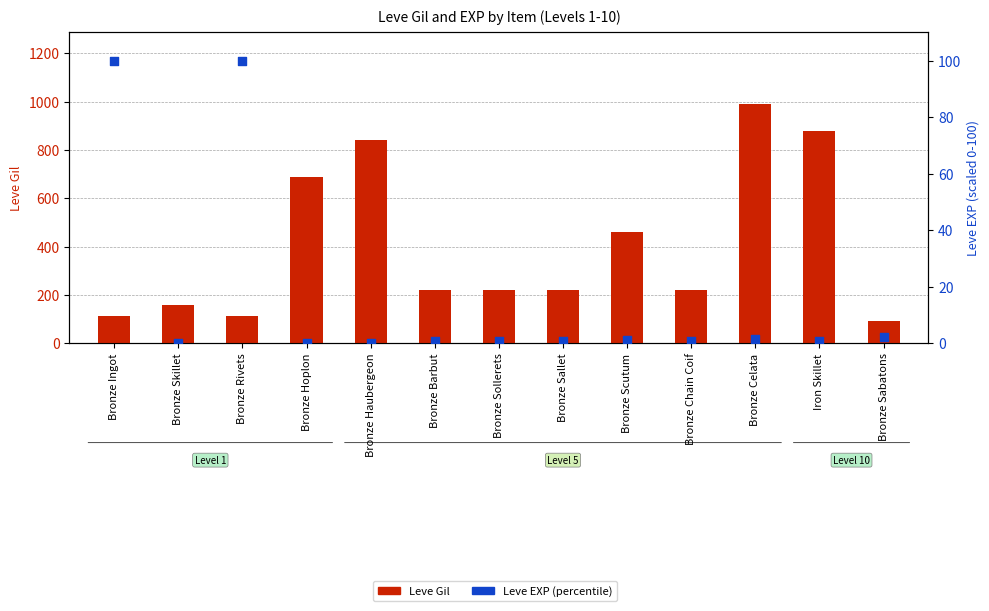

Is the value of Leve EXP (percentile) at Bronze Ingot greater than the value of Leve Gil at Bronze Haubergeon?

No